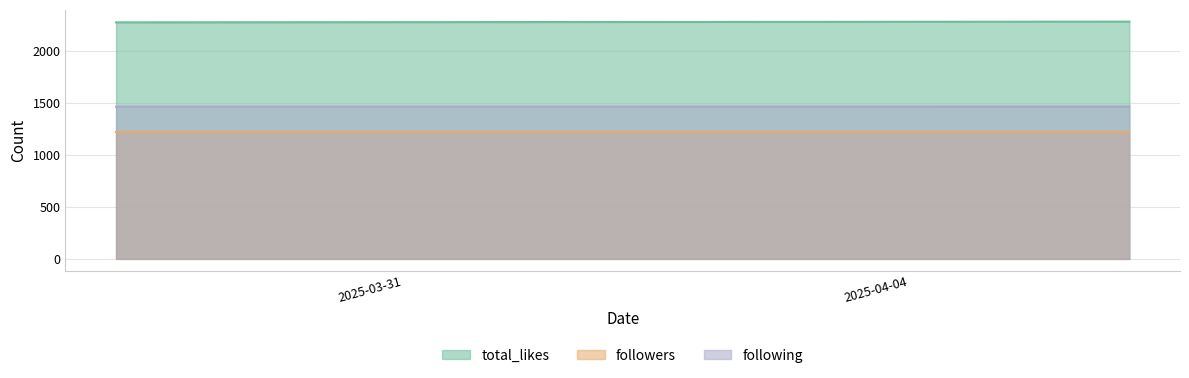

Reading right to left, extract all data points from this chart.

total_likes: 2280	2273
followers: 1221	1221
following: 1464	1463